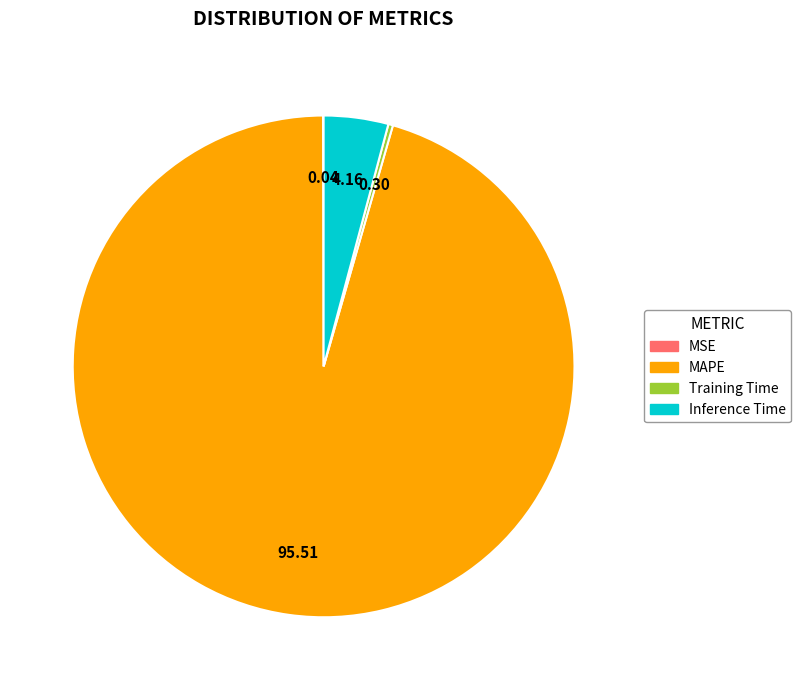

What is the largest slice in the pie chart?

MAPE